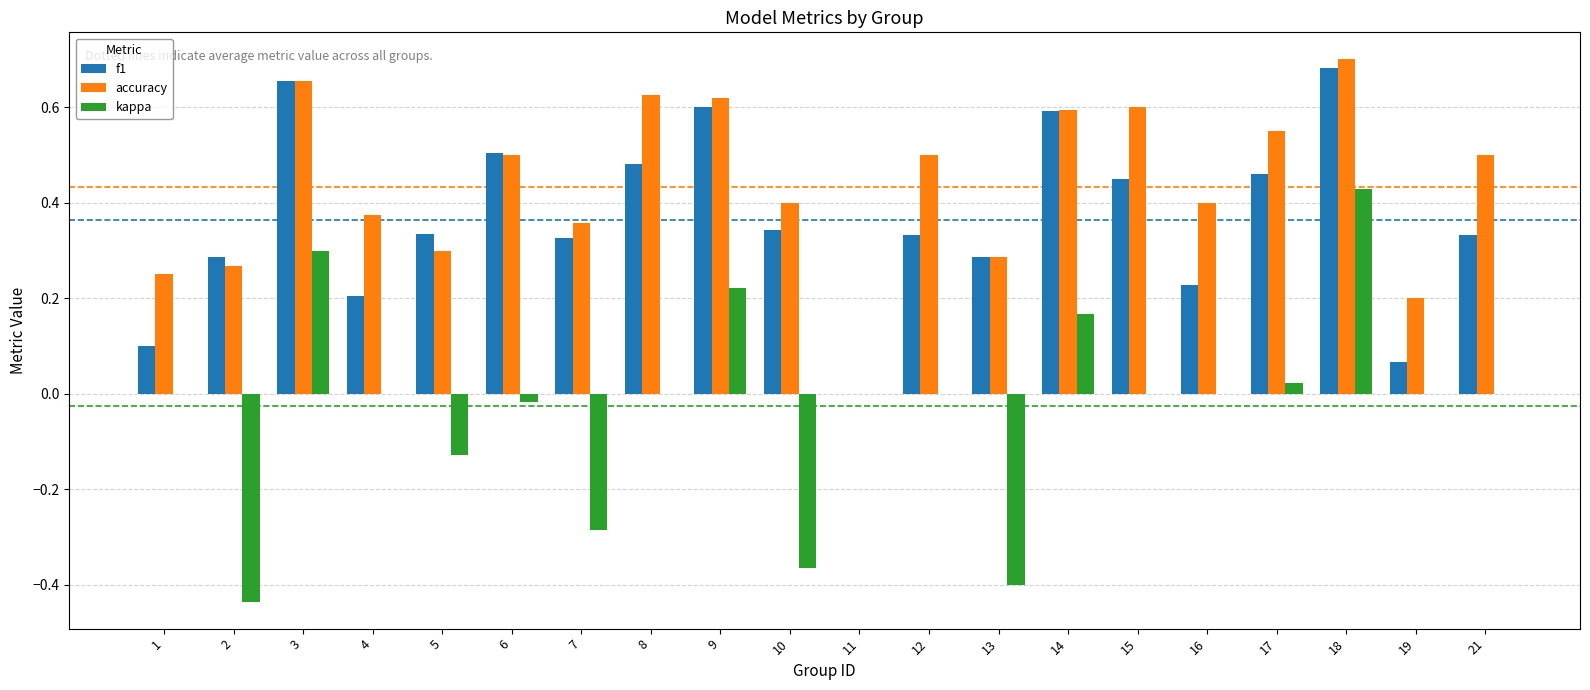

How many data points does each series have?

20